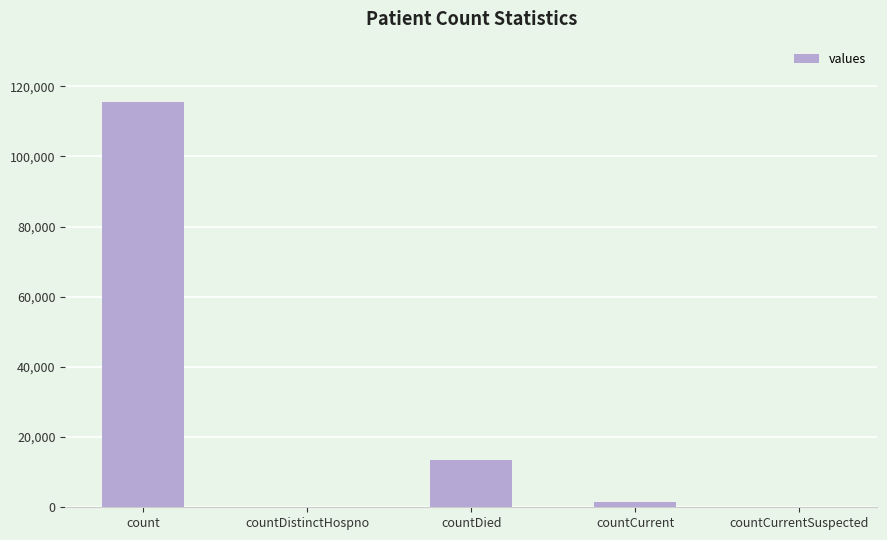

The chart shows a value of 40212 at countDistinctHospno. True or false?

False